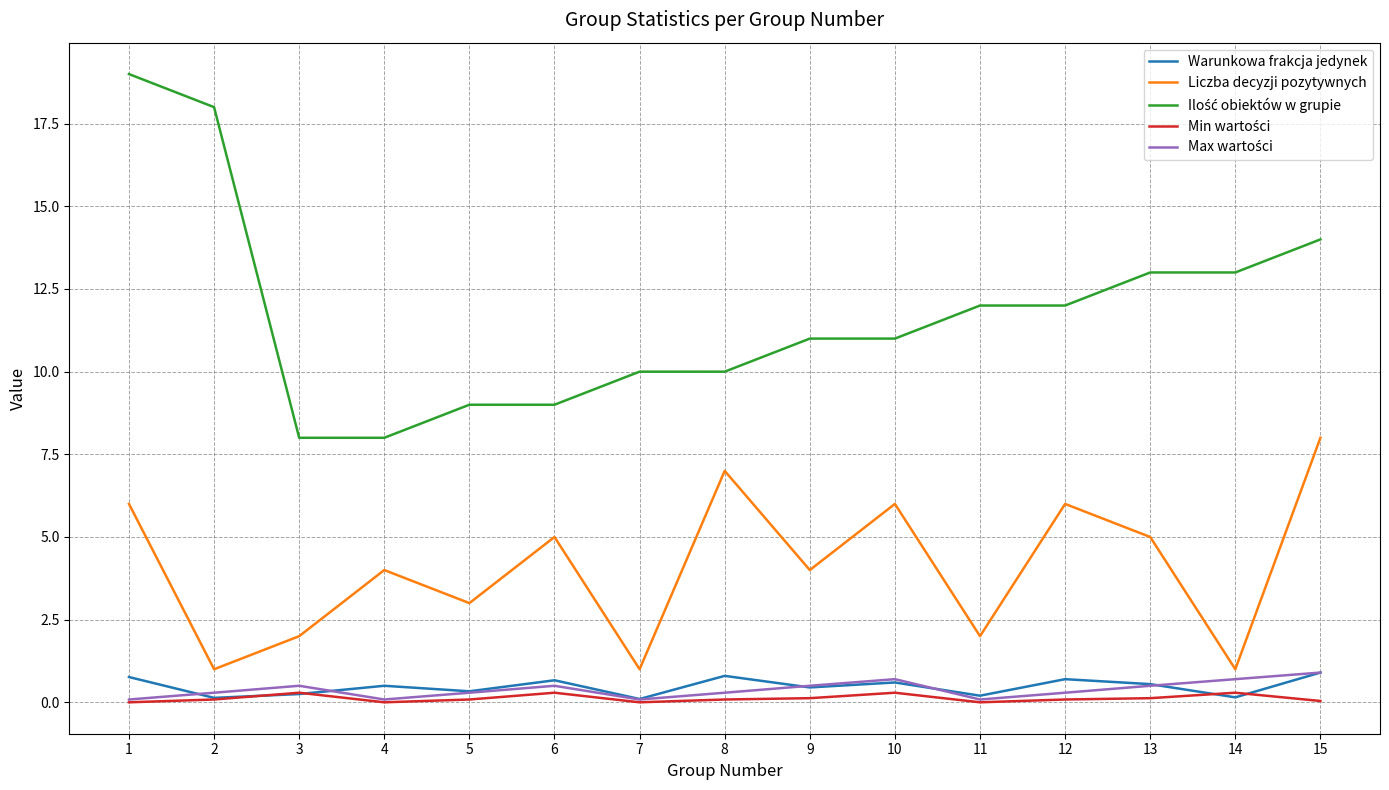

What is the difference between the second highest and minimum values in the Liczba decyzji pozytywnych series?

6.0